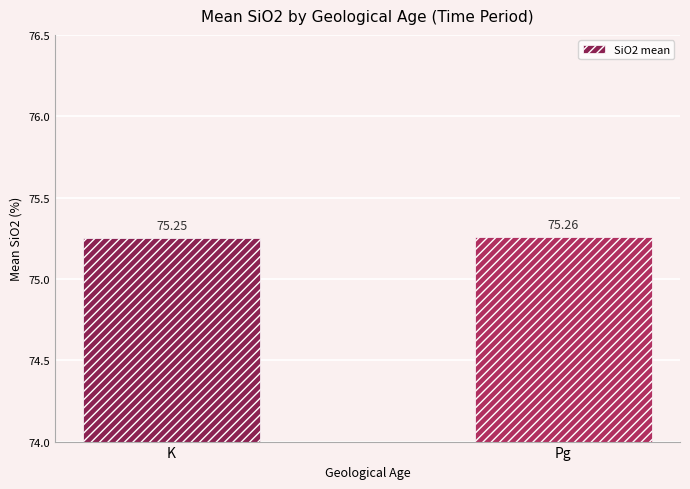

Does the chart contain any negative values?

No